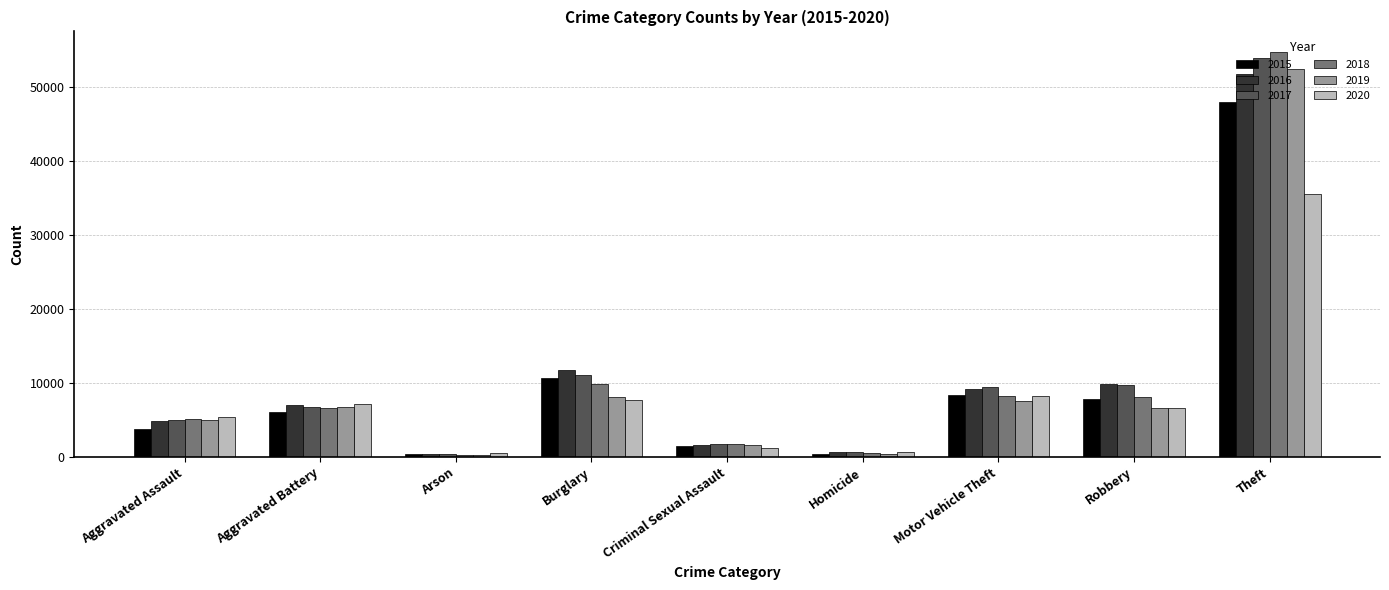

How many bars are there in total?

54